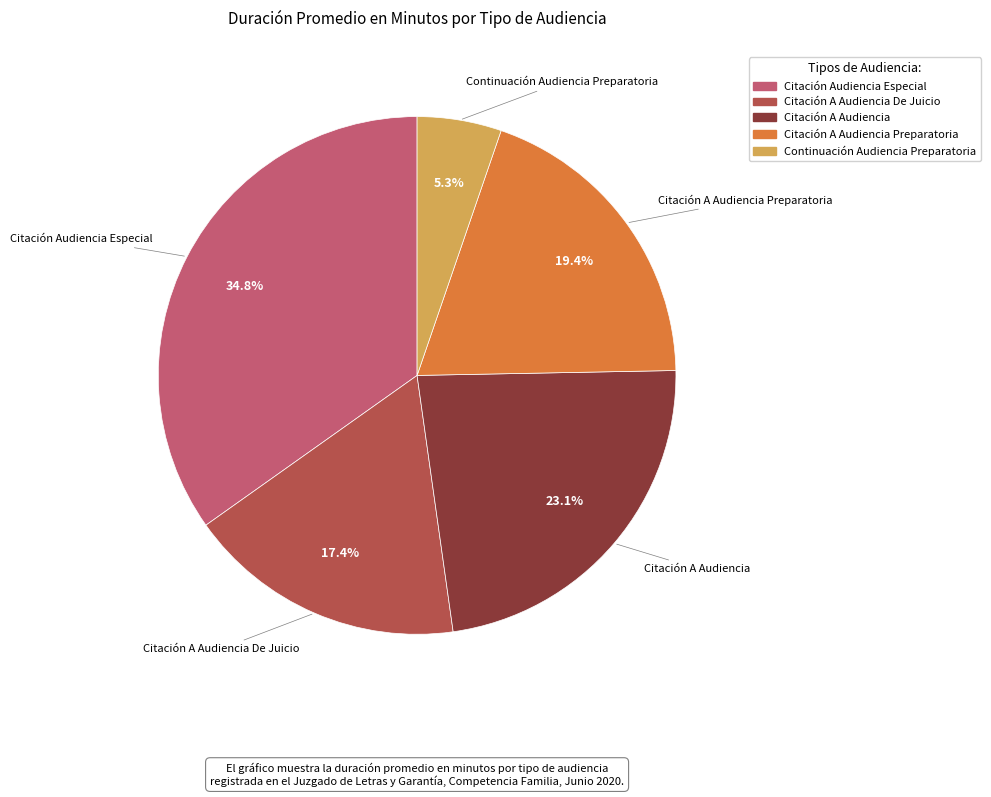

Does any single category account for the majority?

No